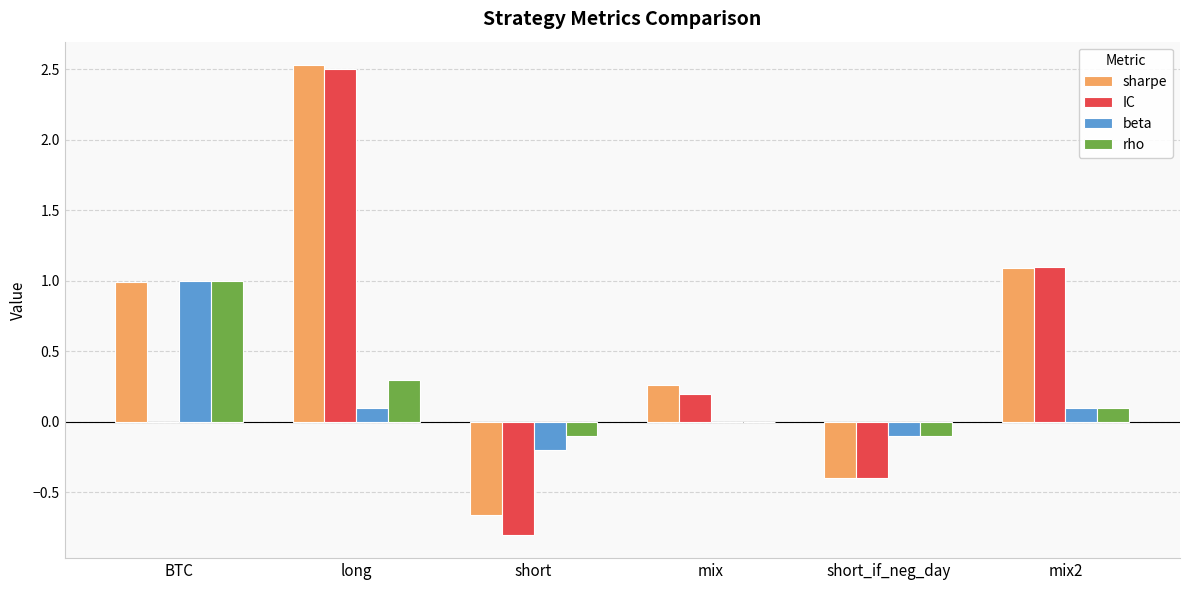

How many data points does each series have?

6